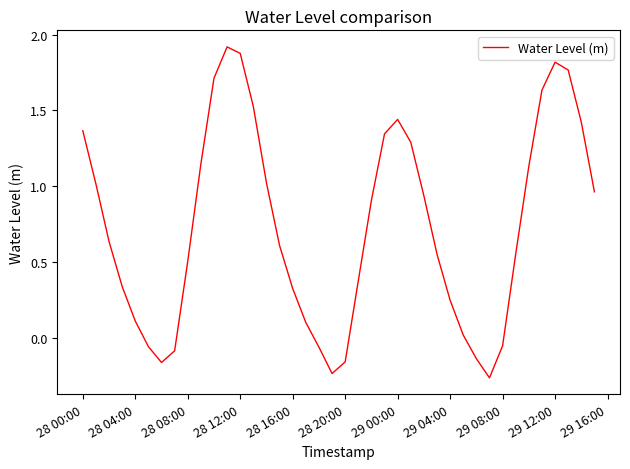

What is the difference between the maximum and minimum values?

2.2